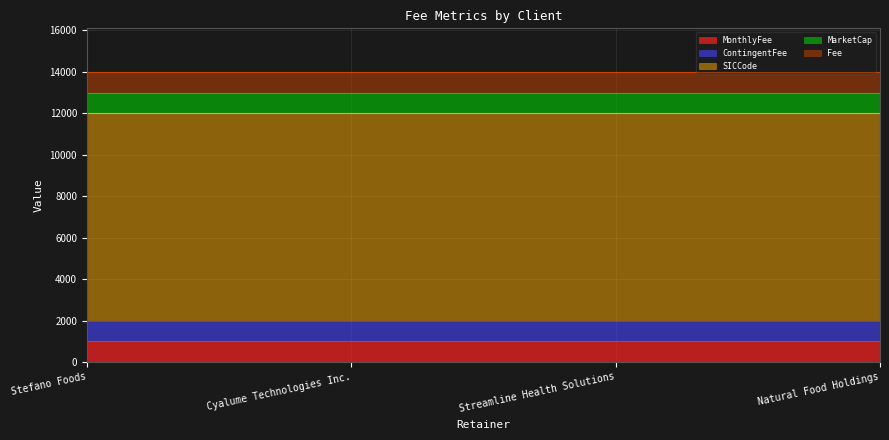

What is the sum of the MarketCap values at Streamline Health Solutions and Stefano Foods?

2000